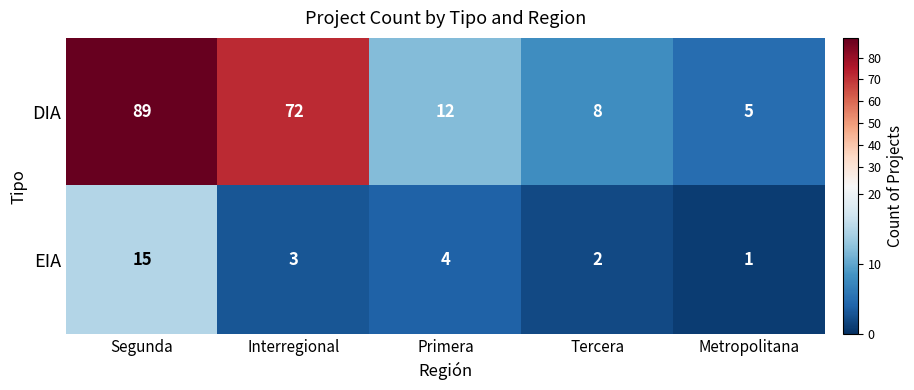

Which series has the largest total across all categories?

DIA